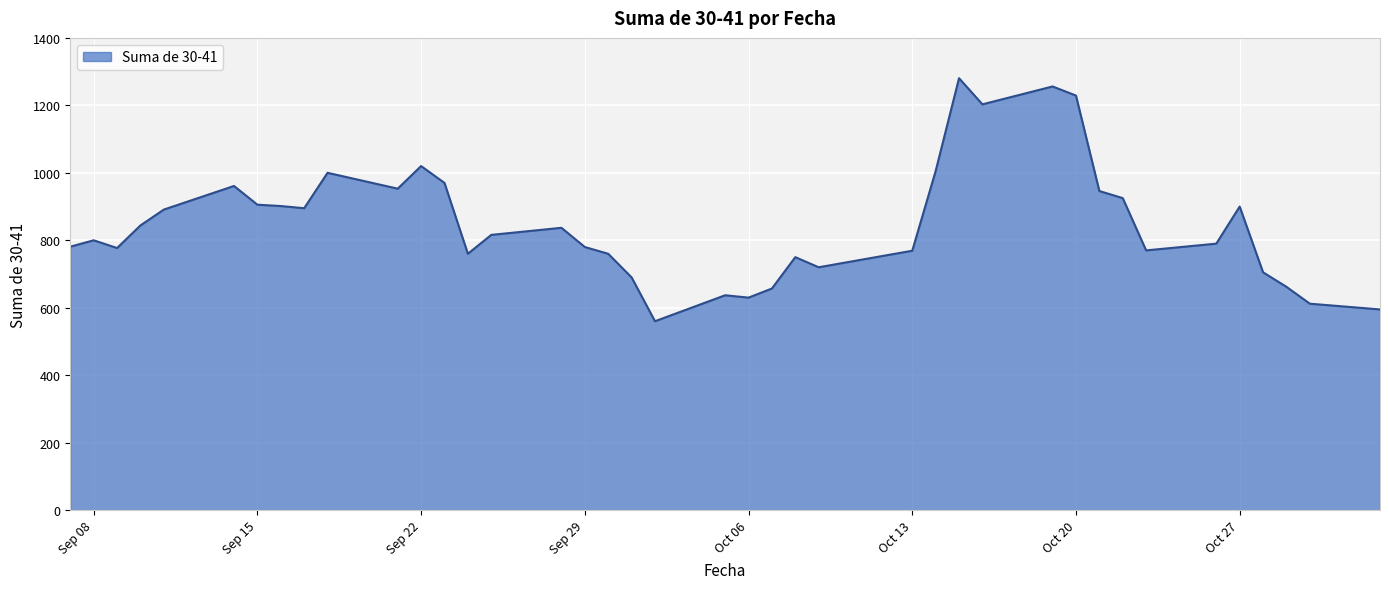

What is the greatest value displayed?

1280.5